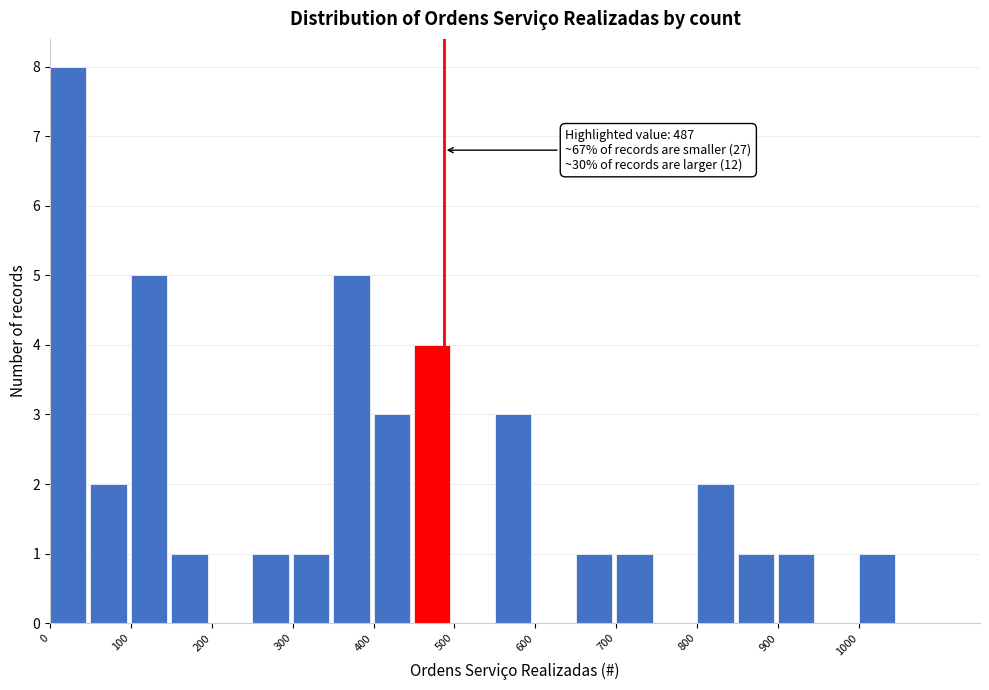

Which range on the x-axis has the tallest bar?

0 to 50